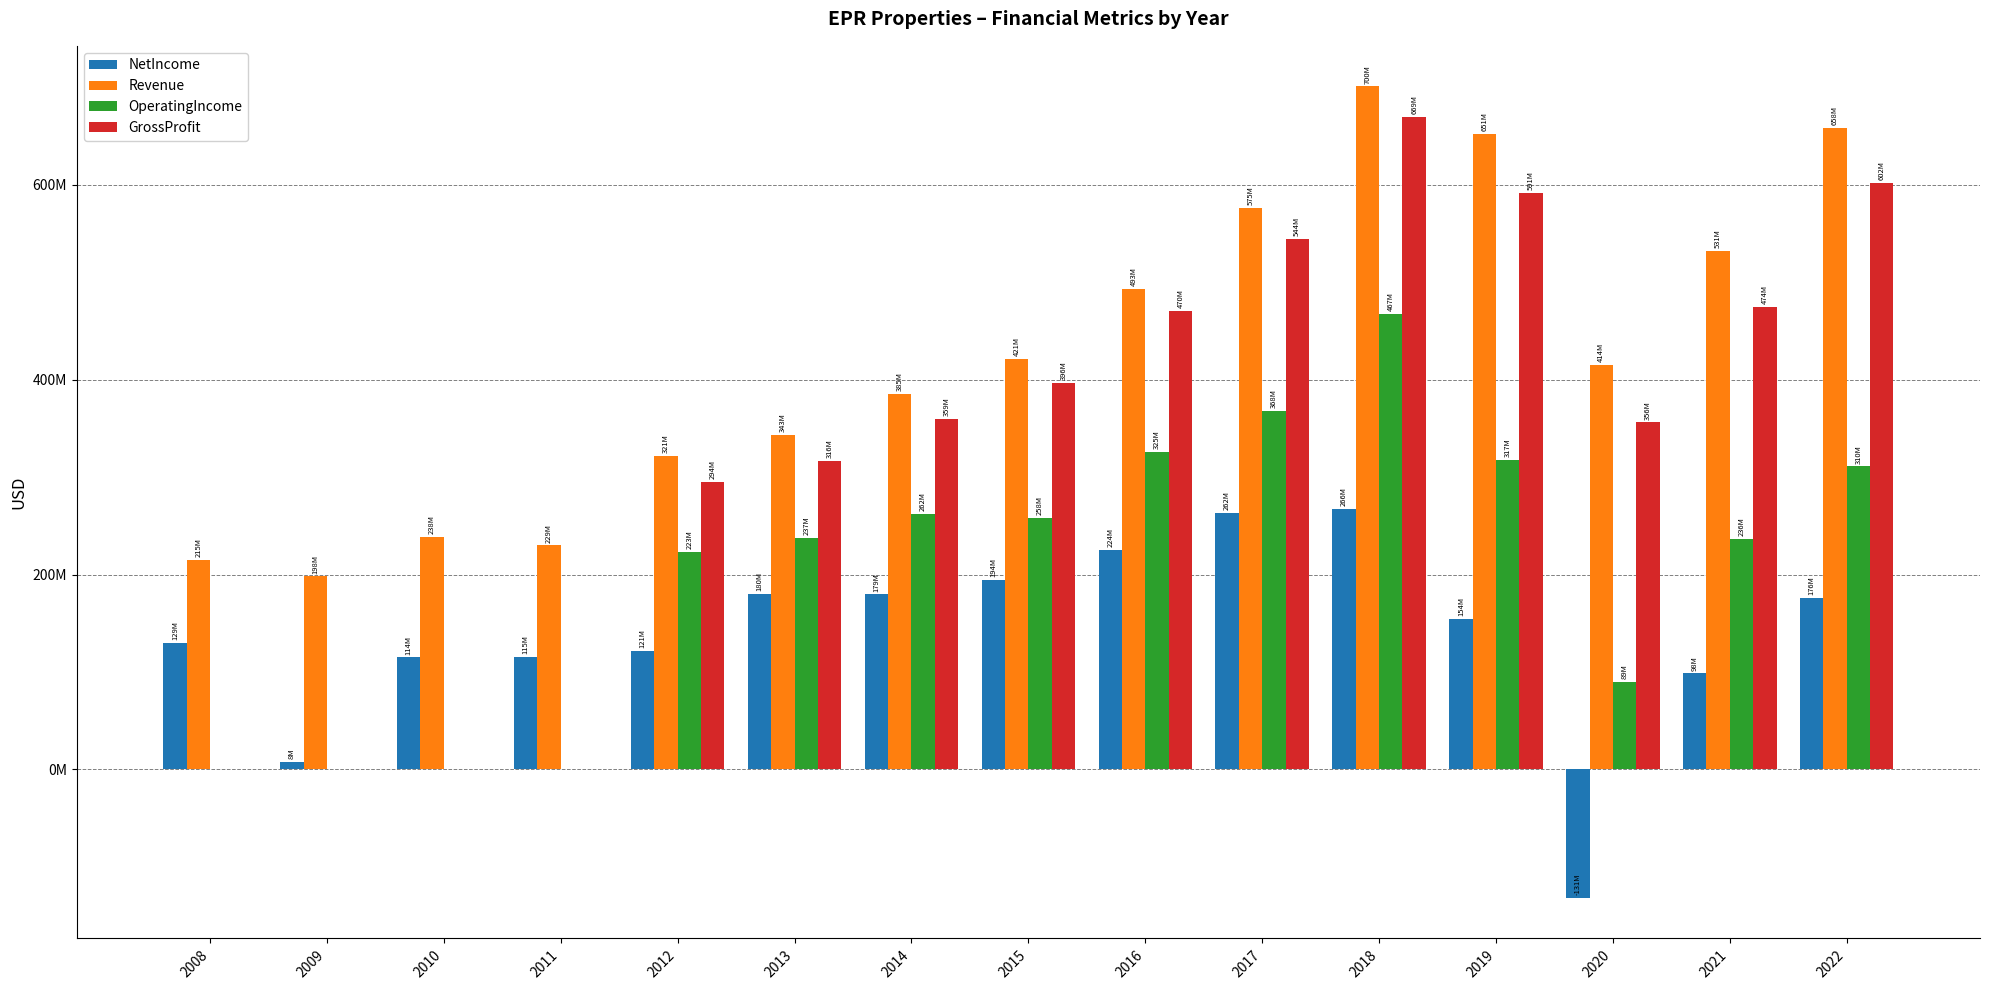

At how many categories does at least one series exceed 261500483?

11